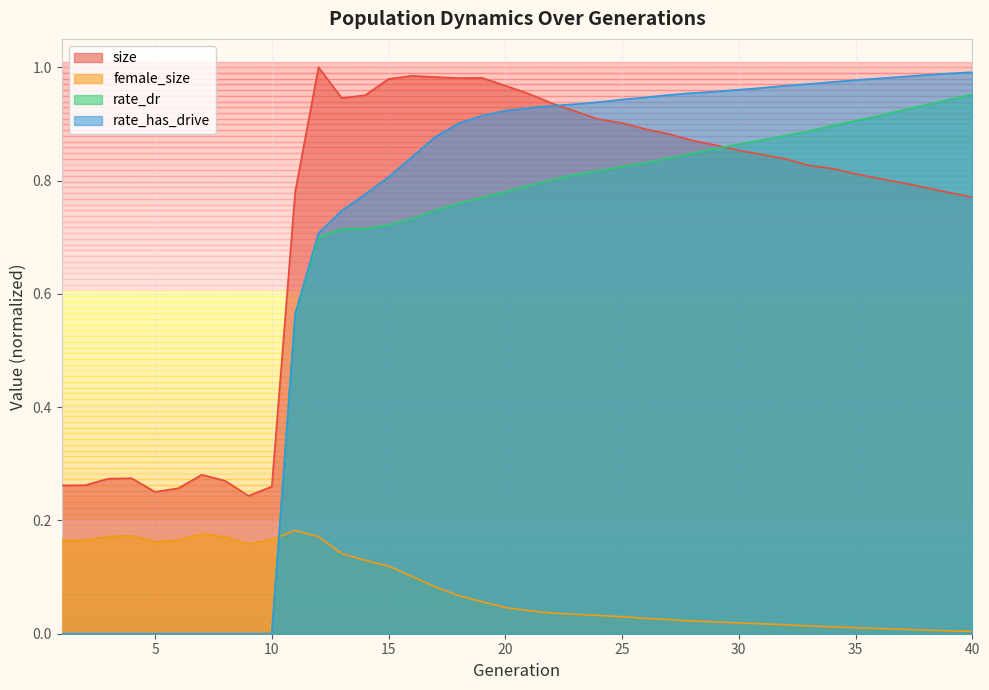

How many times do rate_dr and size cross each other?

1